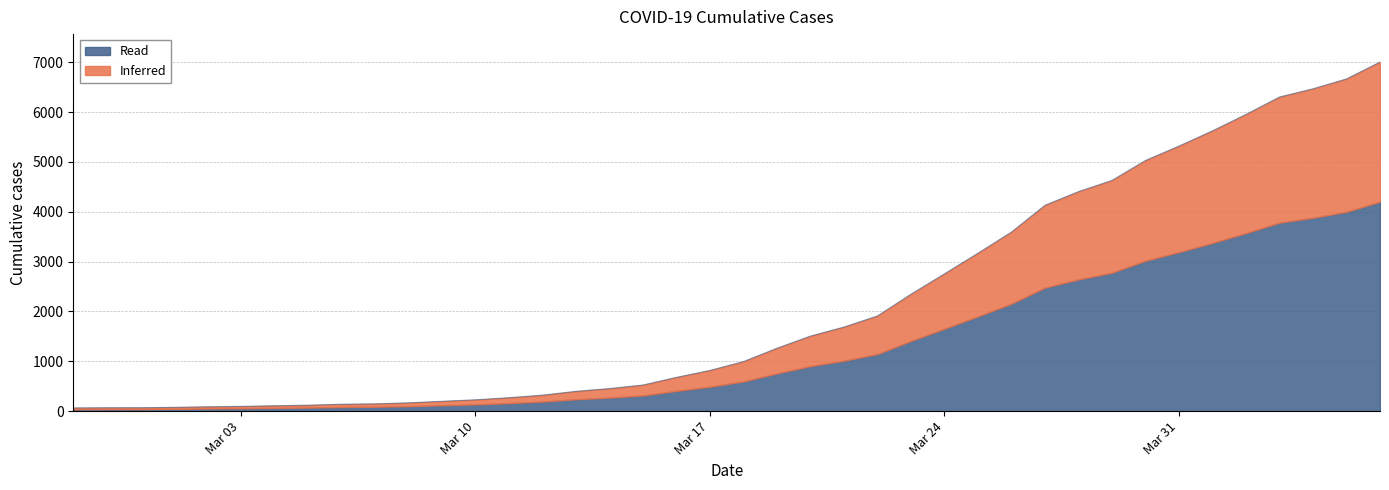

How many lines are shown in the chart?

2